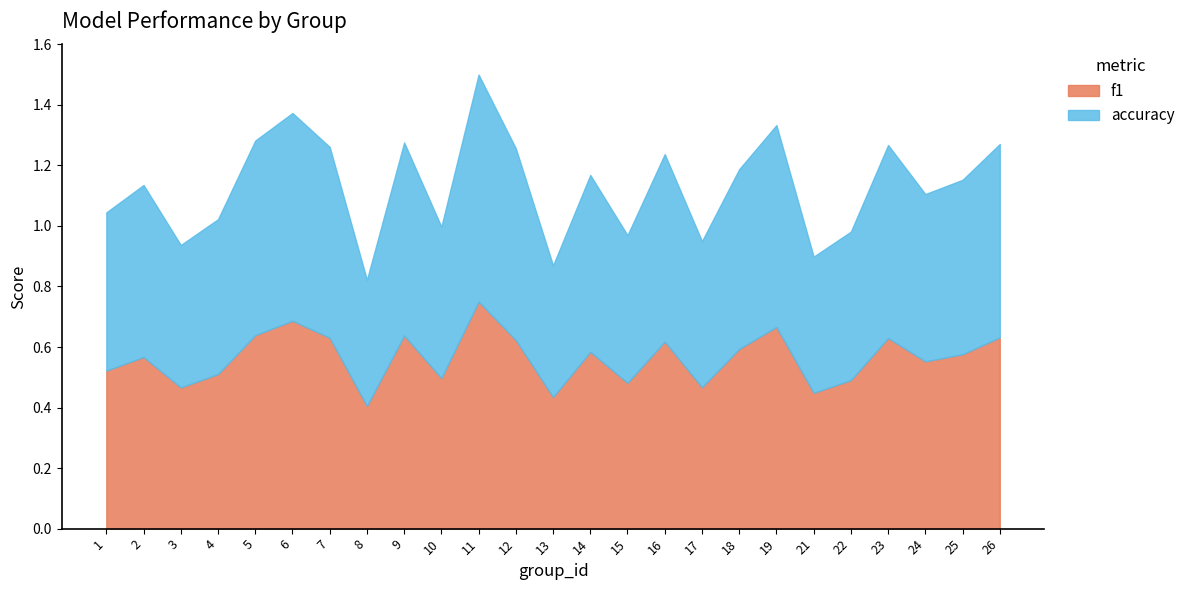

Rank the series by their average value, from lowest to highest.

f1, accuracy